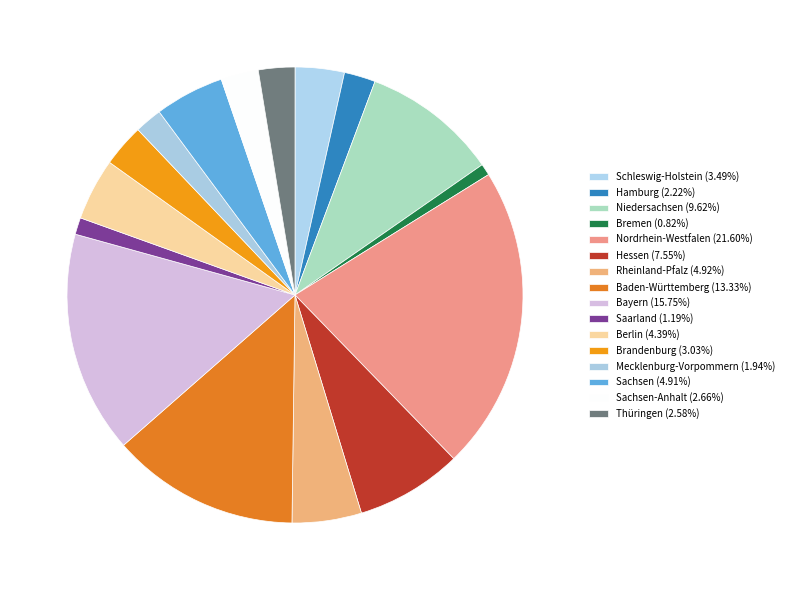

Rank the categories by value from highest to lowest.

Nordrhein-Westfalen, Bayern, Baden-Württemberg, Niedersachsen, Hessen, Rheinland-Pfalz, Sachsen, Berlin, Schleswig-Holstein, Brandenburg, Sachsen-Anhalt, Thüringen, Hamburg, Mecklenburg-Vorpommern, Saarland, Bremen